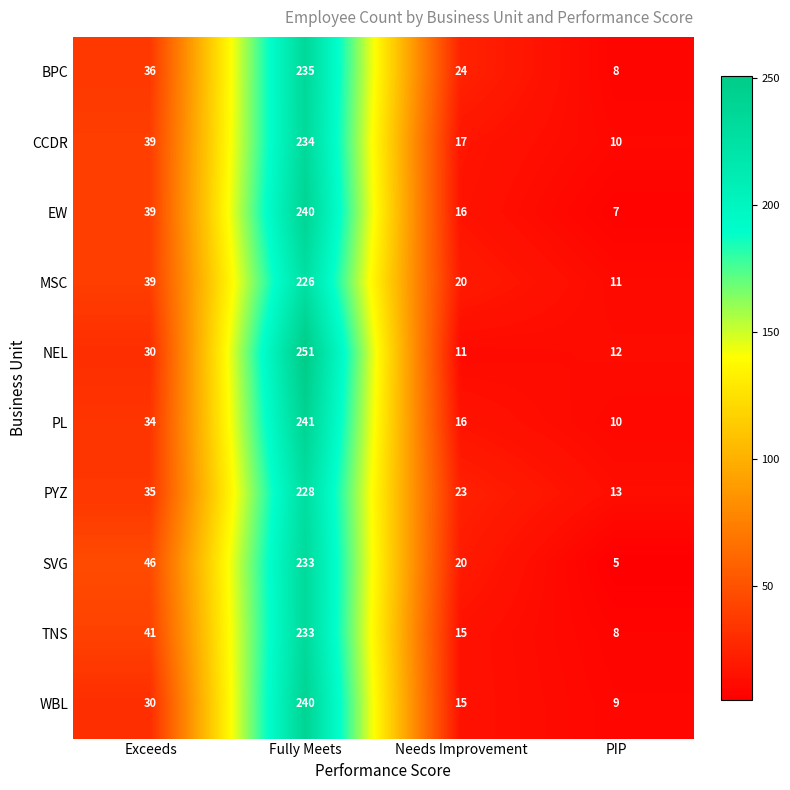

Is the value of NEL at Exceeds greater than the value of CCDR at Needs Improvement?

Yes